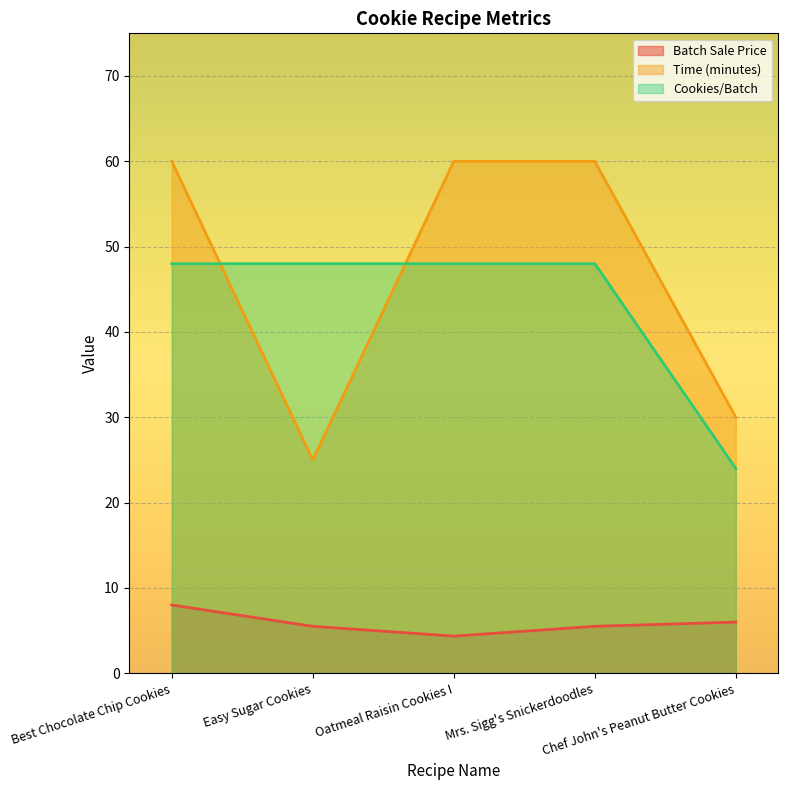

What is the difference between the maximum and minimum values in the Batch Sale Price series?

3.7